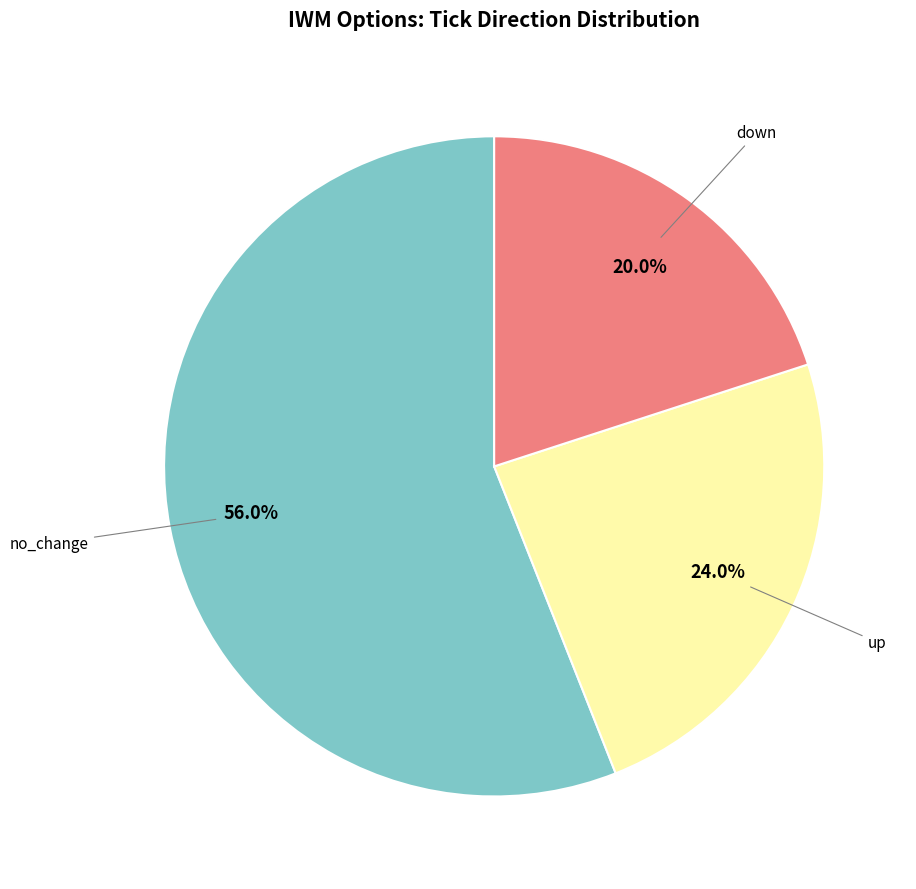

To the nearest percent, what percentage of the pie is down?

20%